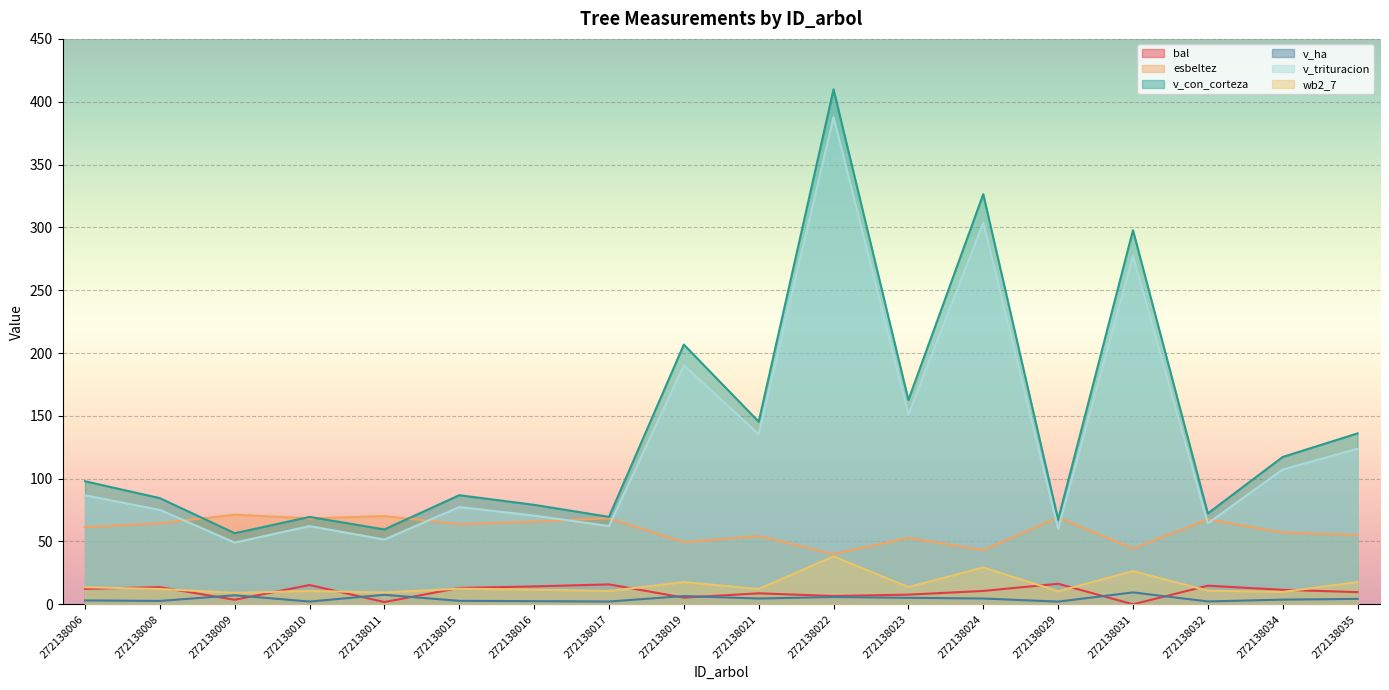

Read the esbeltez value at 272138010.

68.4